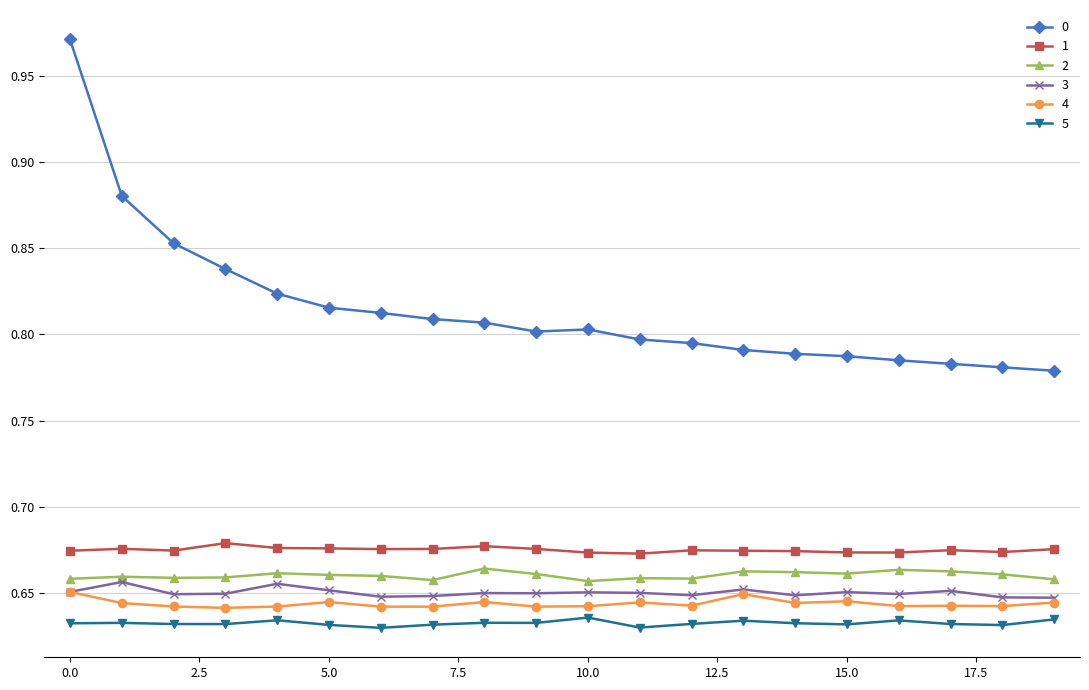

At how many categories does at least one series exceed 0?

20